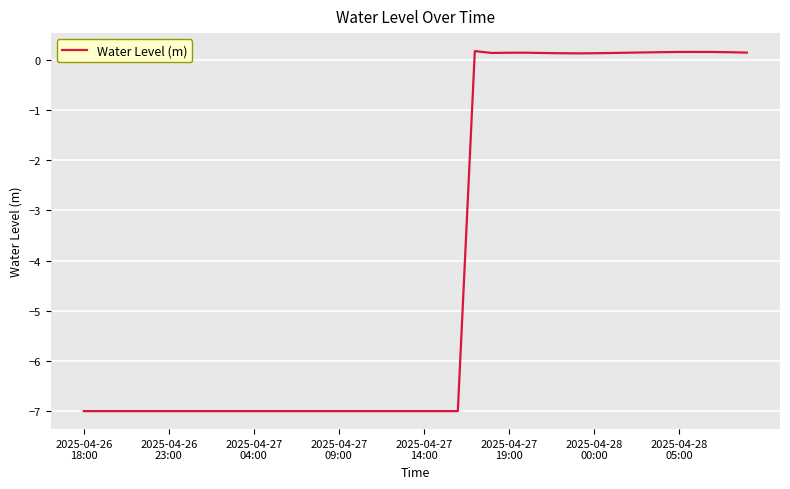

What is the minimum value shown in the chart?

-7.0